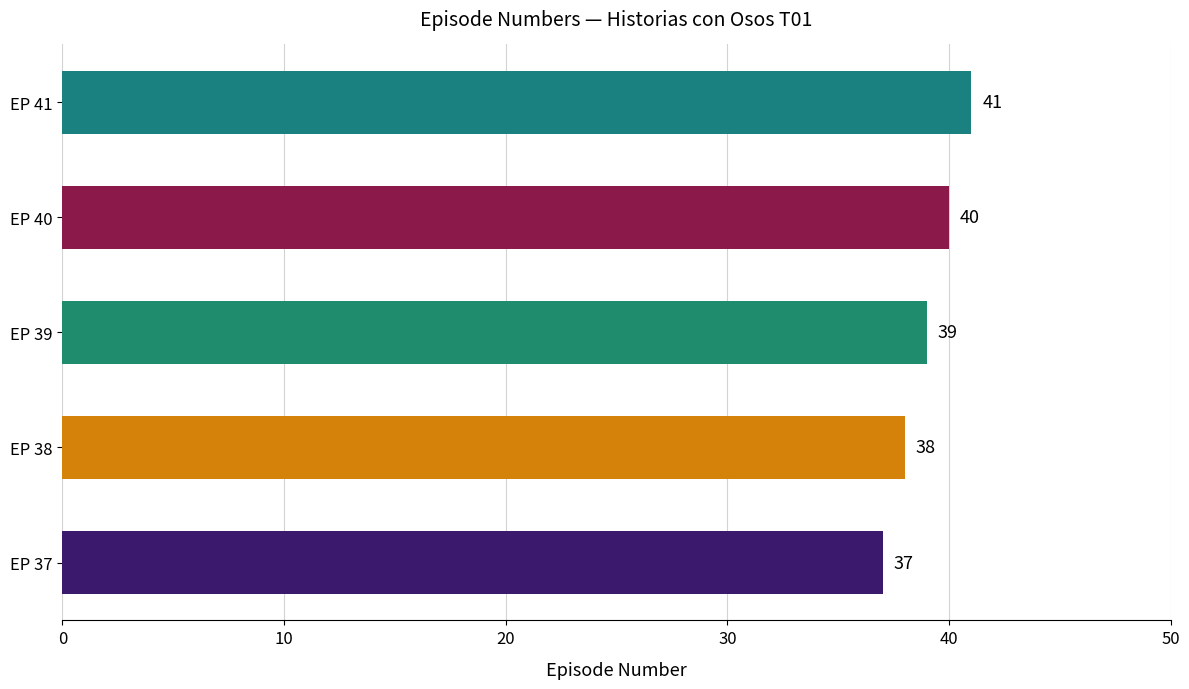

Which category has the highest value across all series?

EP 41